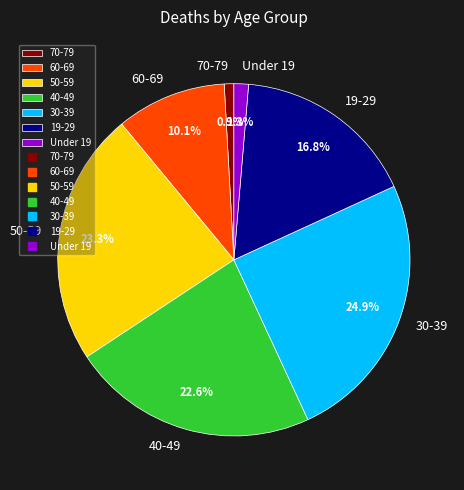

To the nearest percent, what percentage of the pie is Under 19?

1%